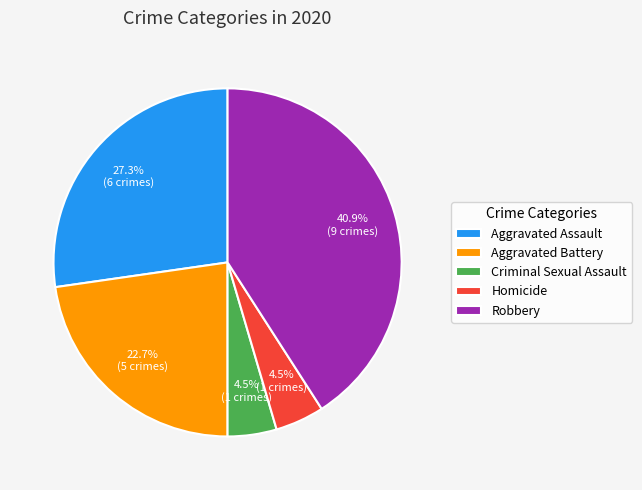

What is the largest slice in the pie chart?

Robbery